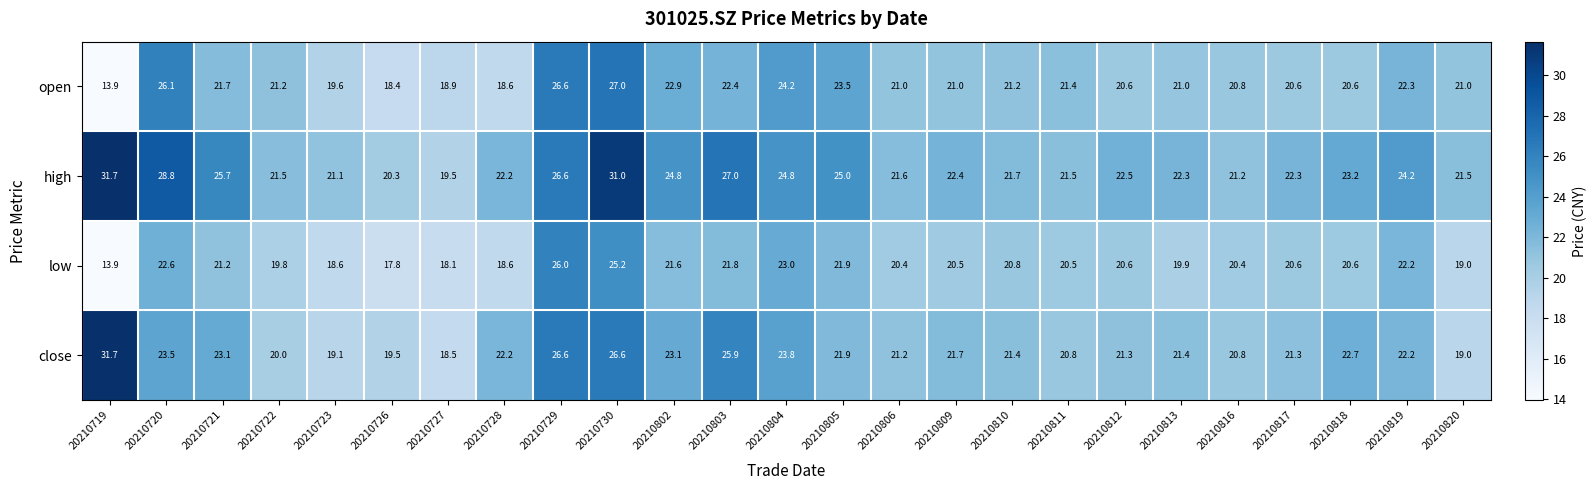

True or false: open has a value of 40.4 at 20210729.

False